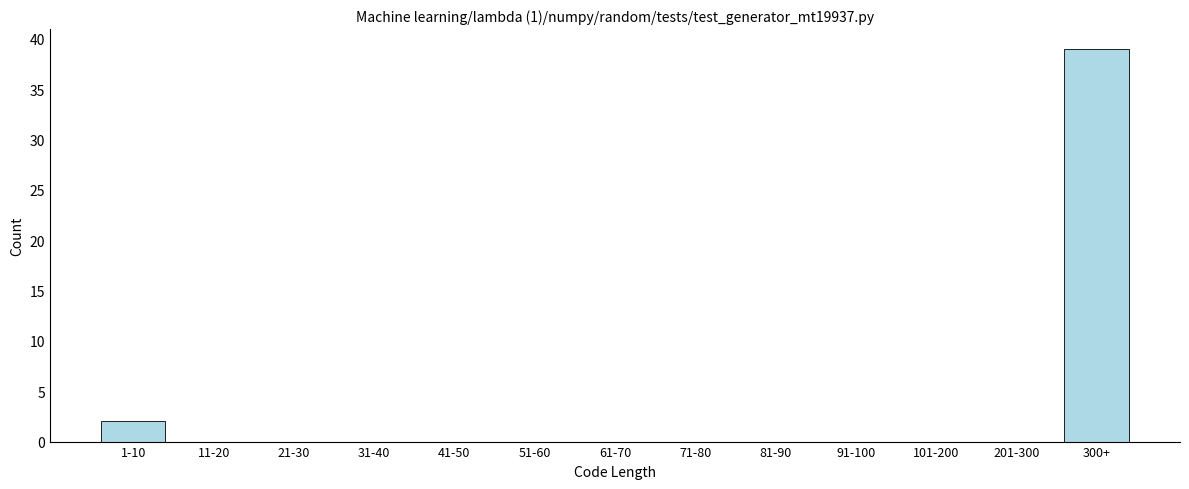

Reading left to right, extract all data points from this chart.

1-10=2	11-20=0	21-30=0	31-40=0	41-50=0	51-60=0	61-70=0	71-80=0	81-90=0	91-100=0	101-200=0	201-300=0	300+=39